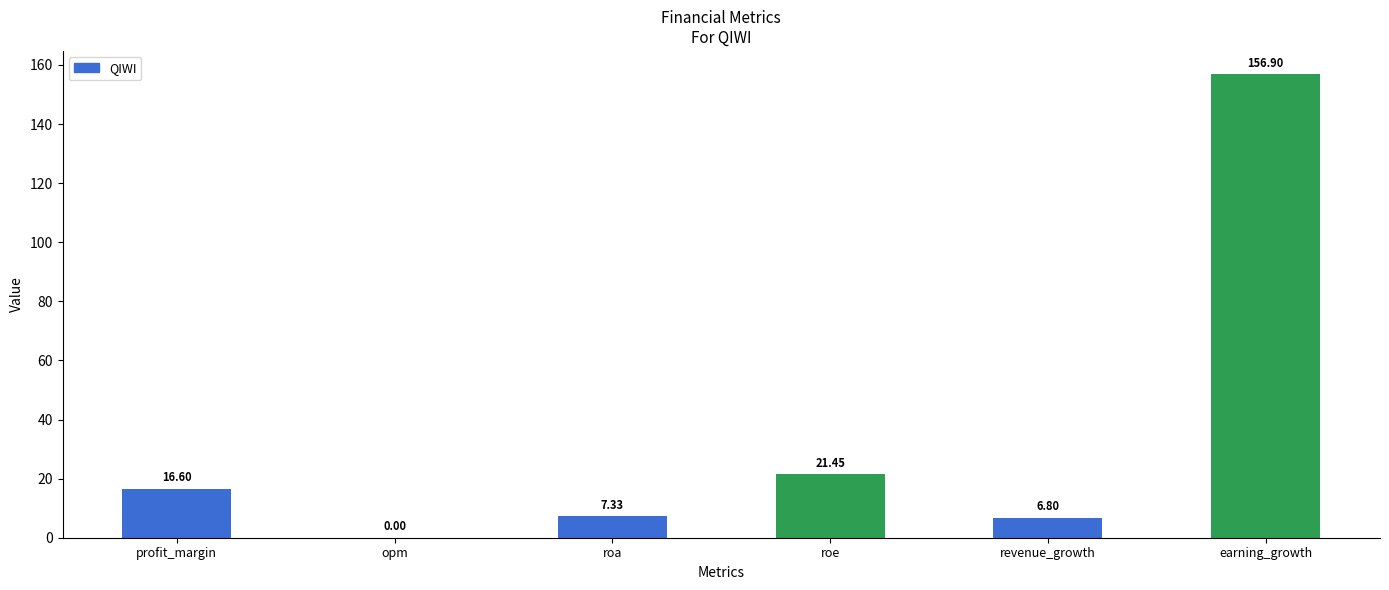

Count the number of data series in this chart.

1